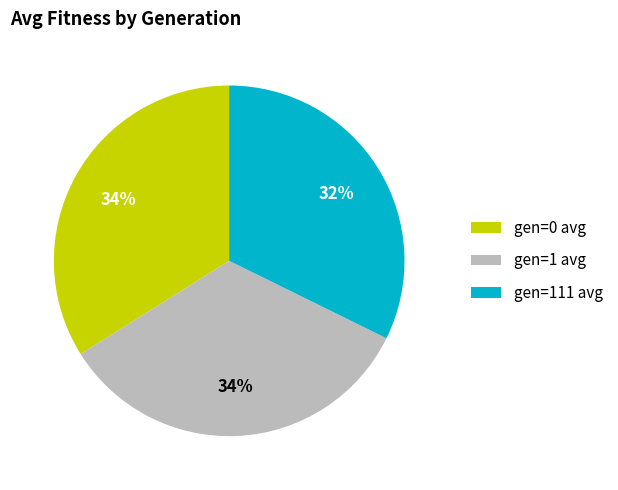

To the nearest percent, what is the difference between the largest and smallest slice percentages?

2%